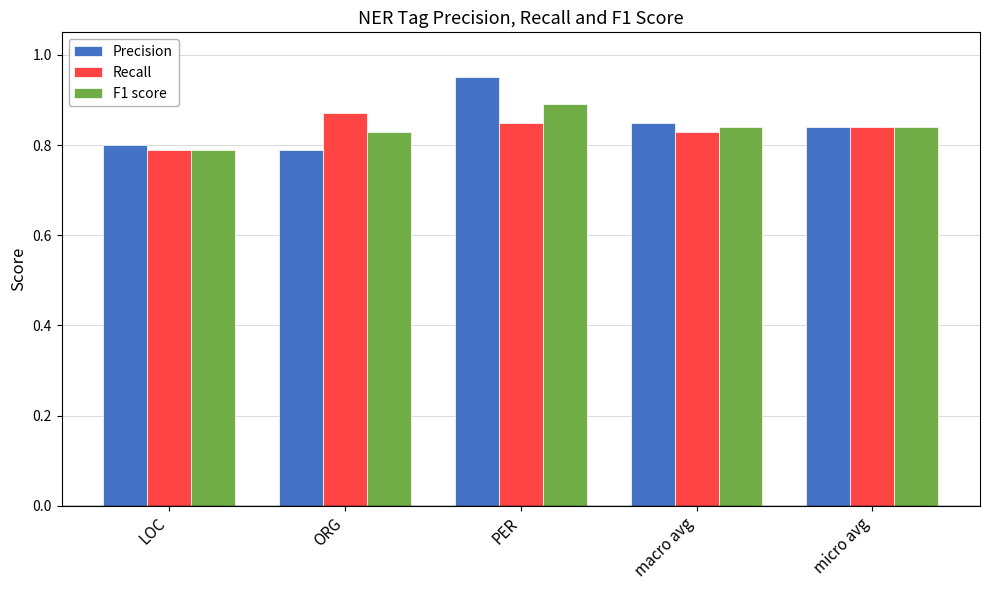

At which category is the sum across all series the highest?

PER